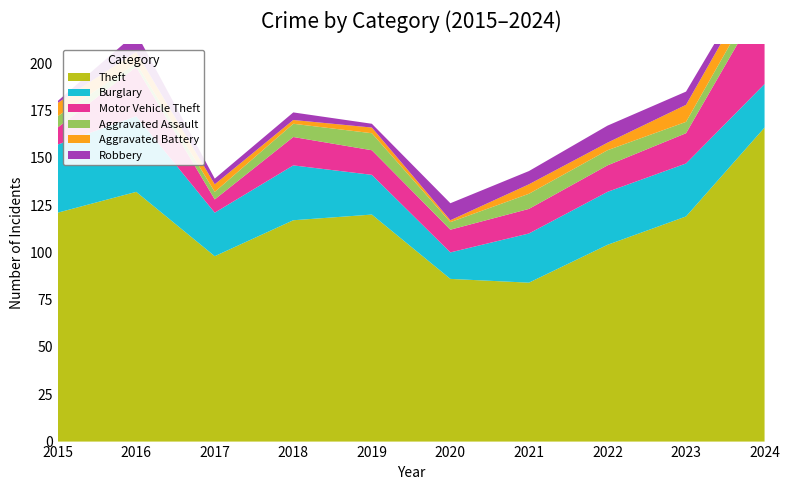

Reading right to left, transcribe all the data shown in this chart.

Theft: 2024=166	2023=119	2022=104	2021=84	2020=86	2019=120	2018=117	2017=98	2016=132	2015=121
Burglary: 2024=23	2023=28	2022=28	2021=26	2020=14	2019=21	2018=29	2017=23	2016=40	2015=36
Motor Vehicle Theft: 2024=46	2023=16	2022=14	2021=13	2020=12	2019=13	2018=15	2017=7	2016=26	2015=9
Aggravated Assault: 2024=7	2023=6	2022=8	2021=8	2020=4	2019=9	2018=7	2017=4	2016=2	2015=6
Aggravated Battery: 2024=9	2023=9	2022=4	2021=5	2020=1	2019=3	2018=2	2017=4	2016=6	2015=7
Robbery: 2024=4	2023=7	2022=9	2021=7	2020=9	2019=2	2018=4	2017=3	2016=10	2015=1